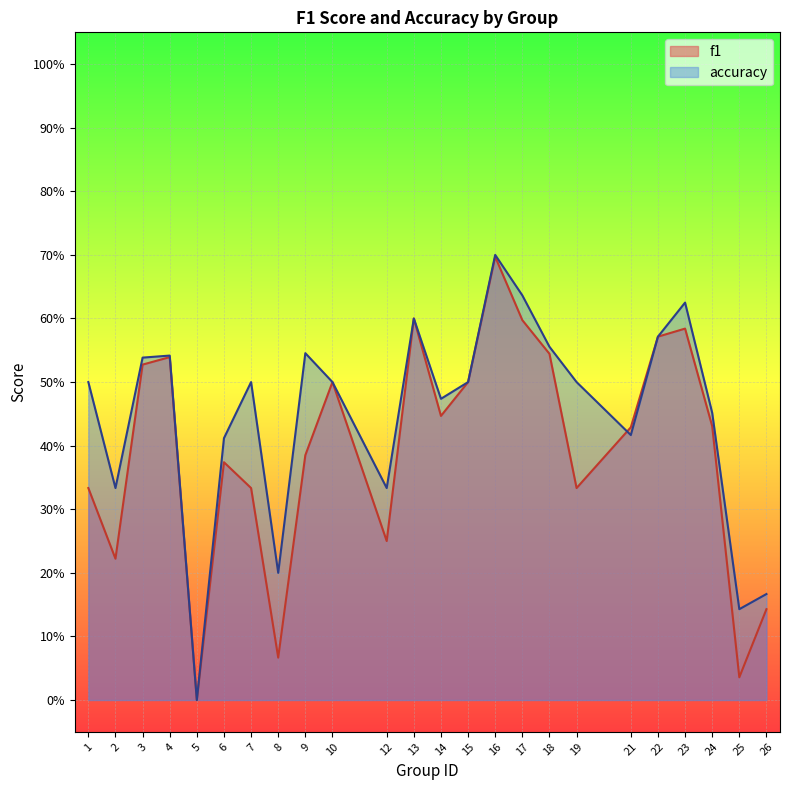

True or false: accuracy has more than 2 points higher than both neighbors.

True